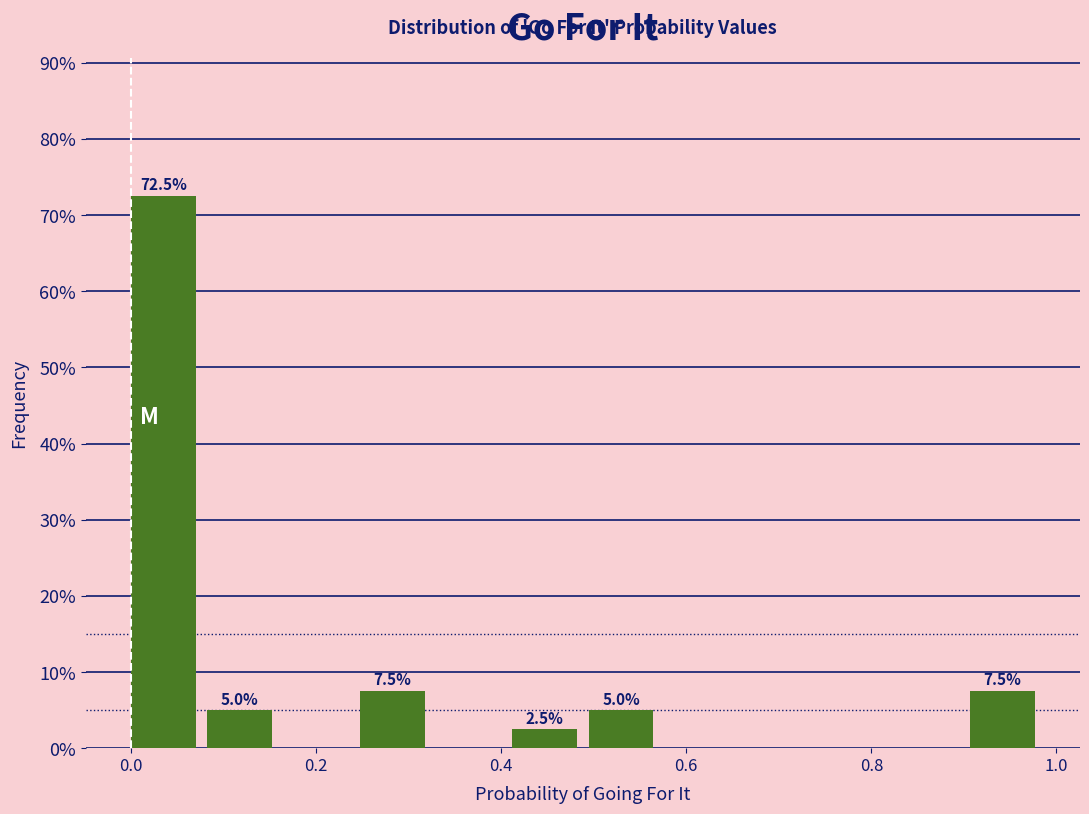

Over which range of the x-axis is the bar tallest?

0.00 to 0.08